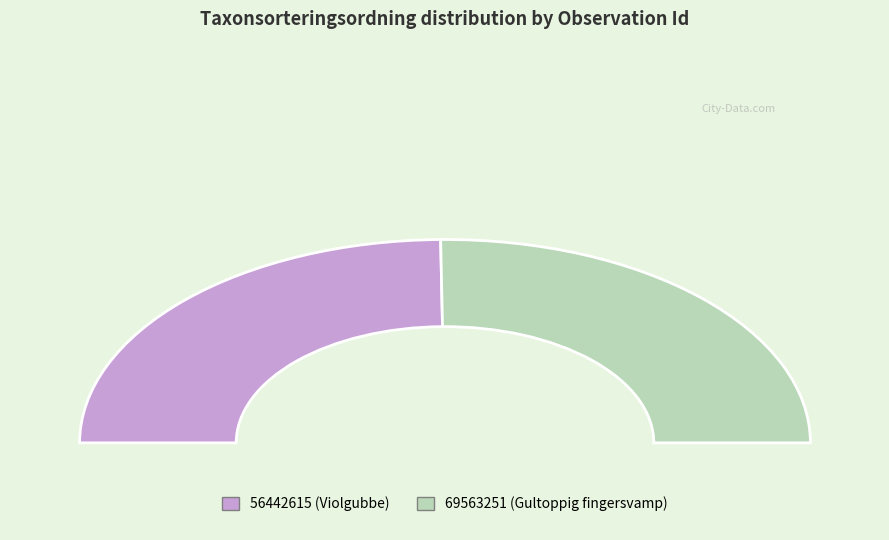

What is the total percentage of 56442615 and 69563251?

100.0%